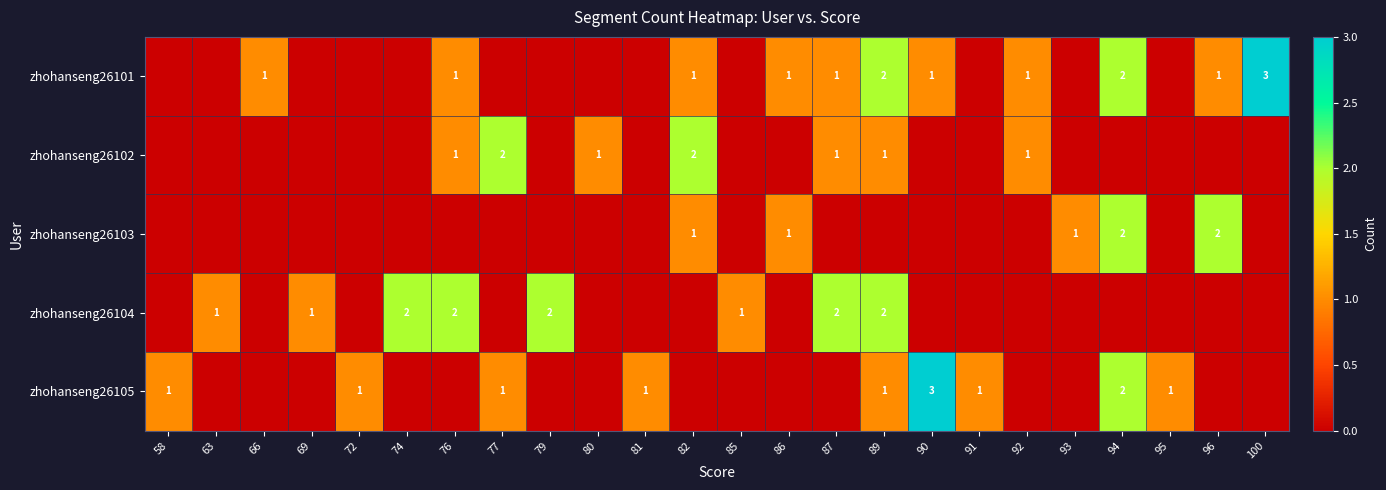

Is it true that zhohanseng26101 equals 1 at 90?

True